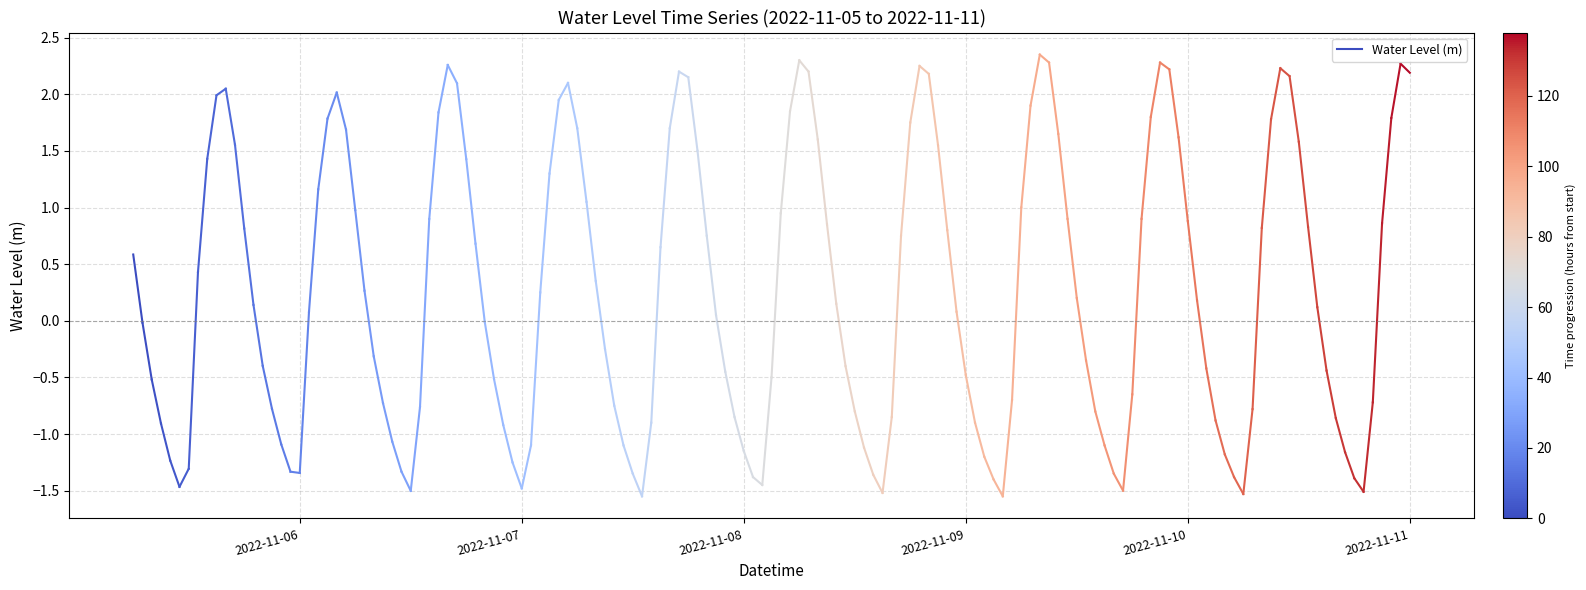

The value at 2022-11-06 is 0.8. True or false?

False